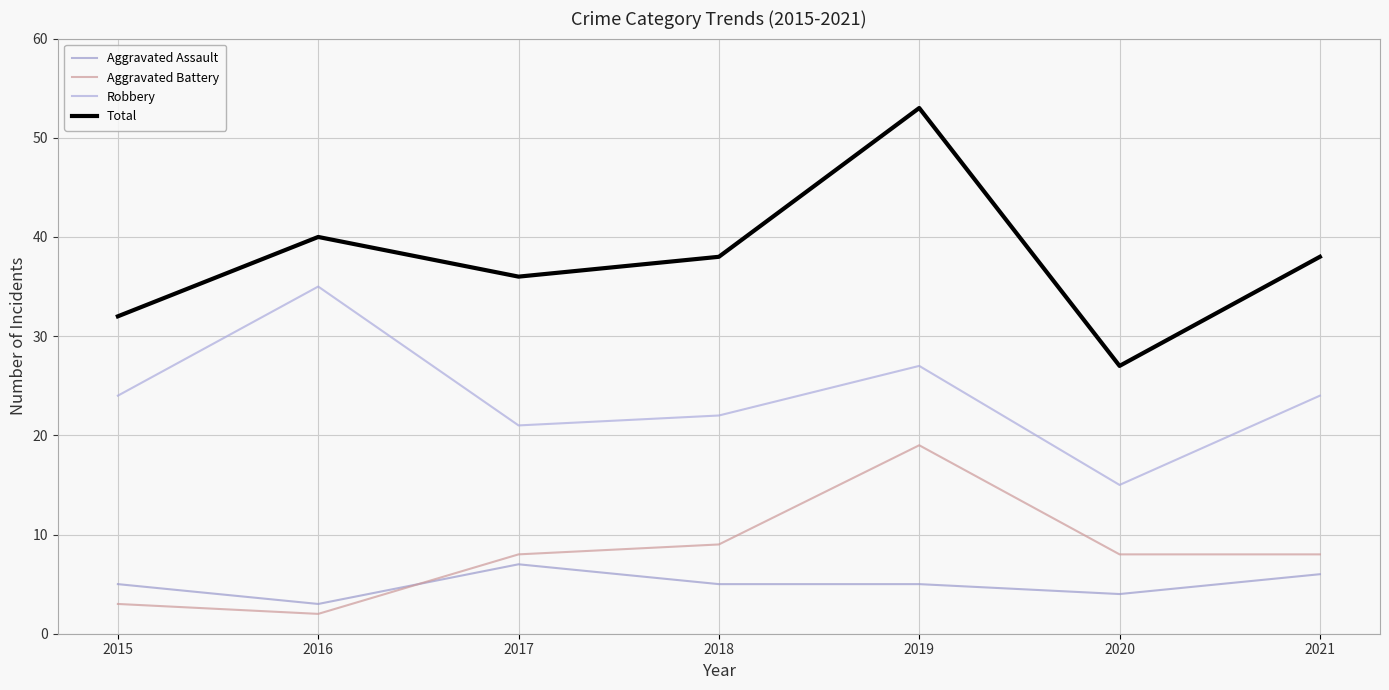

What is the difference between the second highest and minimum values in the Aggravated Battery series?

7